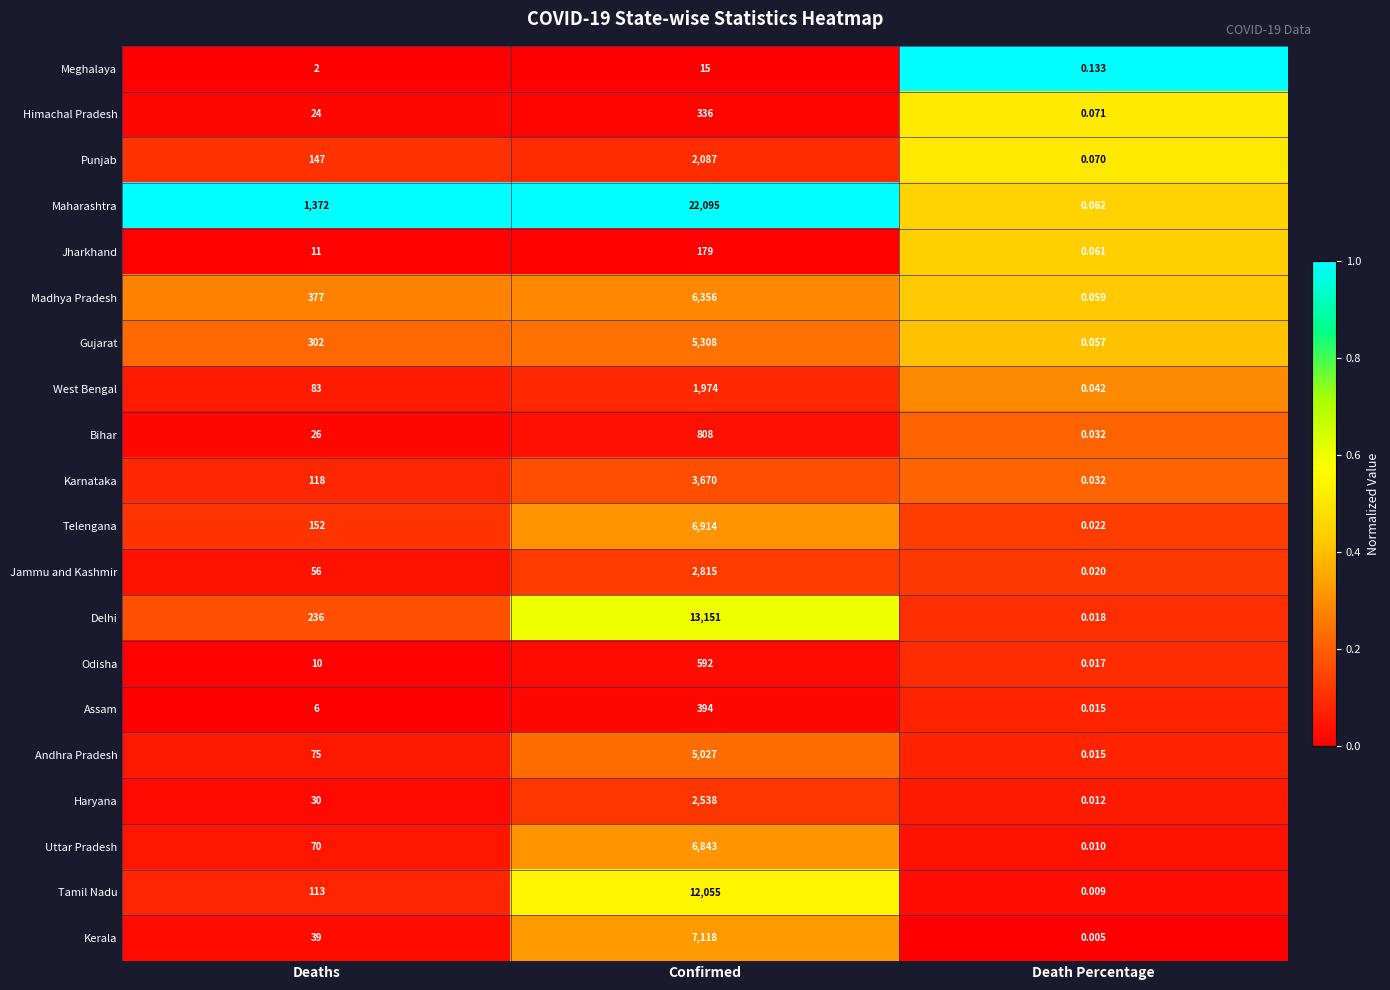

What is the greatest value displayed?

22095.0